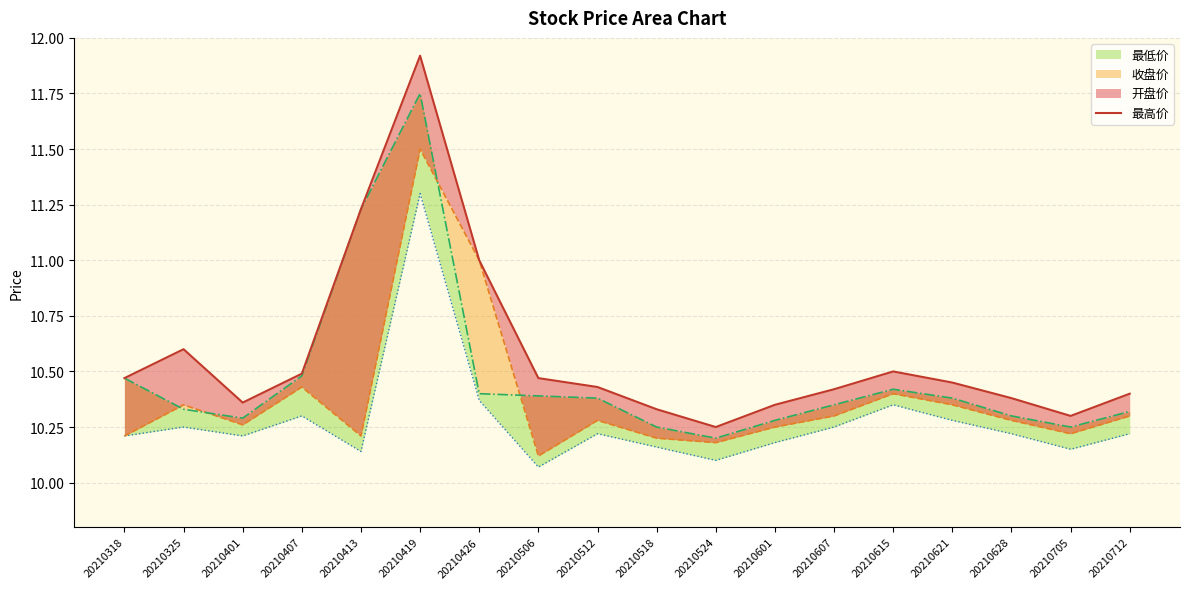

What is the change in value from 20210705 to 20210712?

+0.1